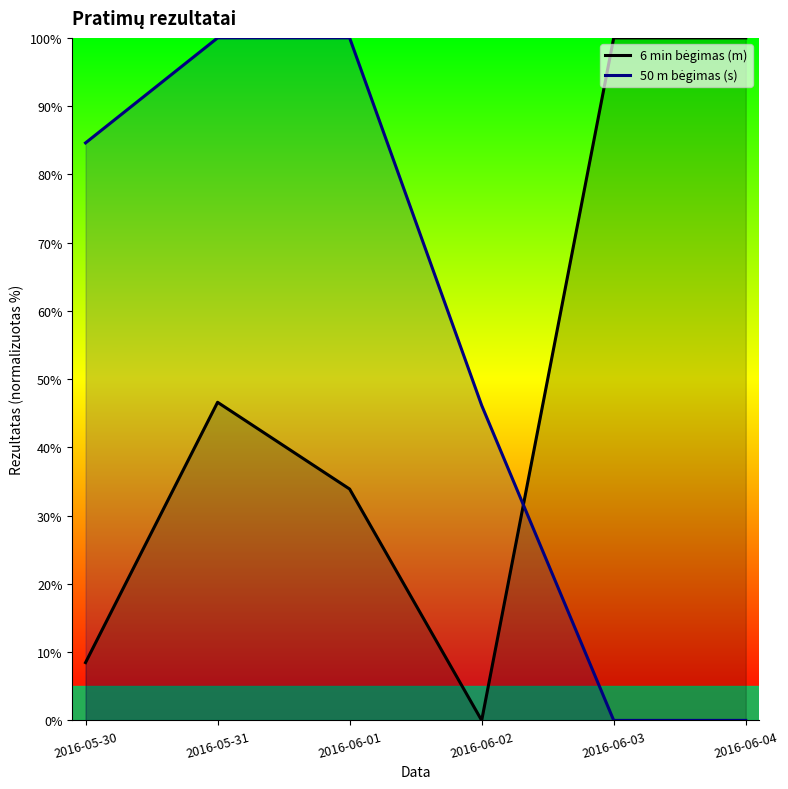

What is the spread (max minus min) of values at 2016-06-01?

66.1